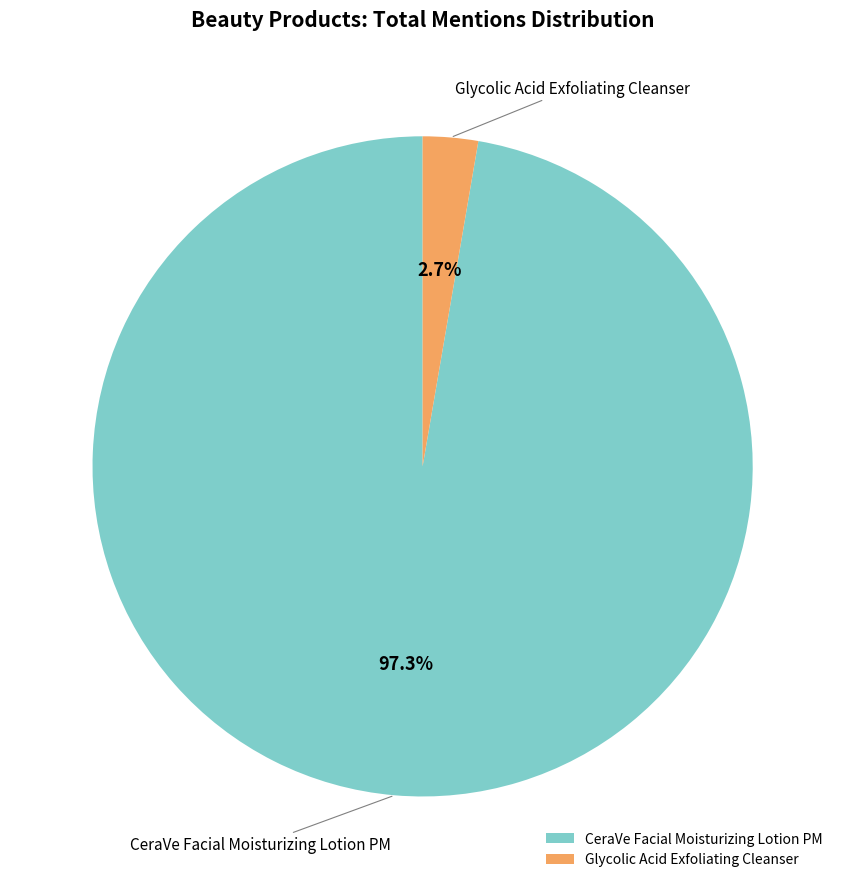

Which slice is the largest?

CeraVe Facial Moisturizing Lotion PM